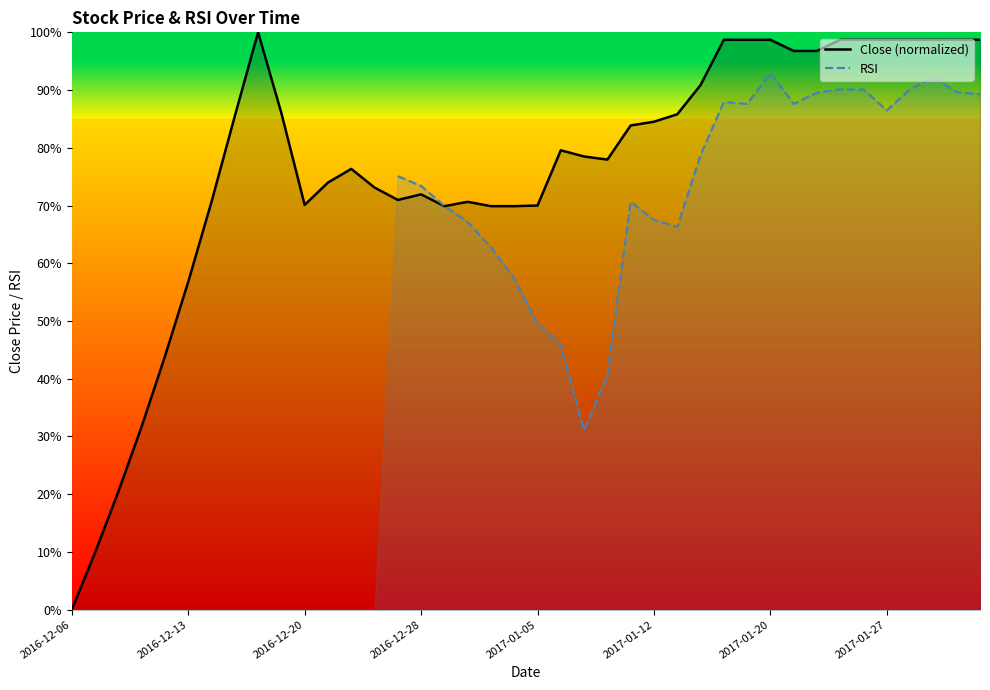

Read the RSI value at 17.

67.1